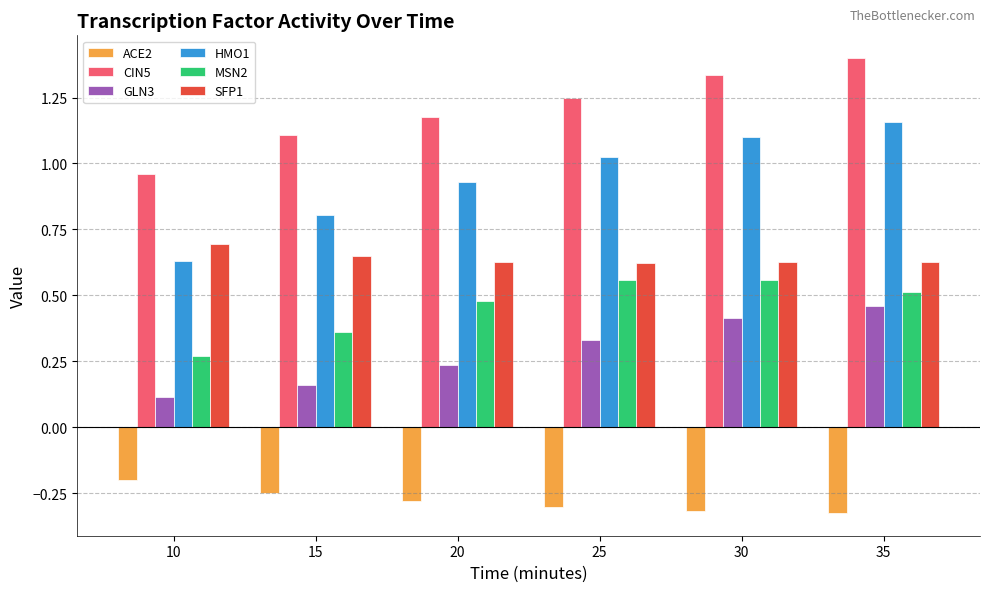

Which series has the widest spread of values?

HMO1